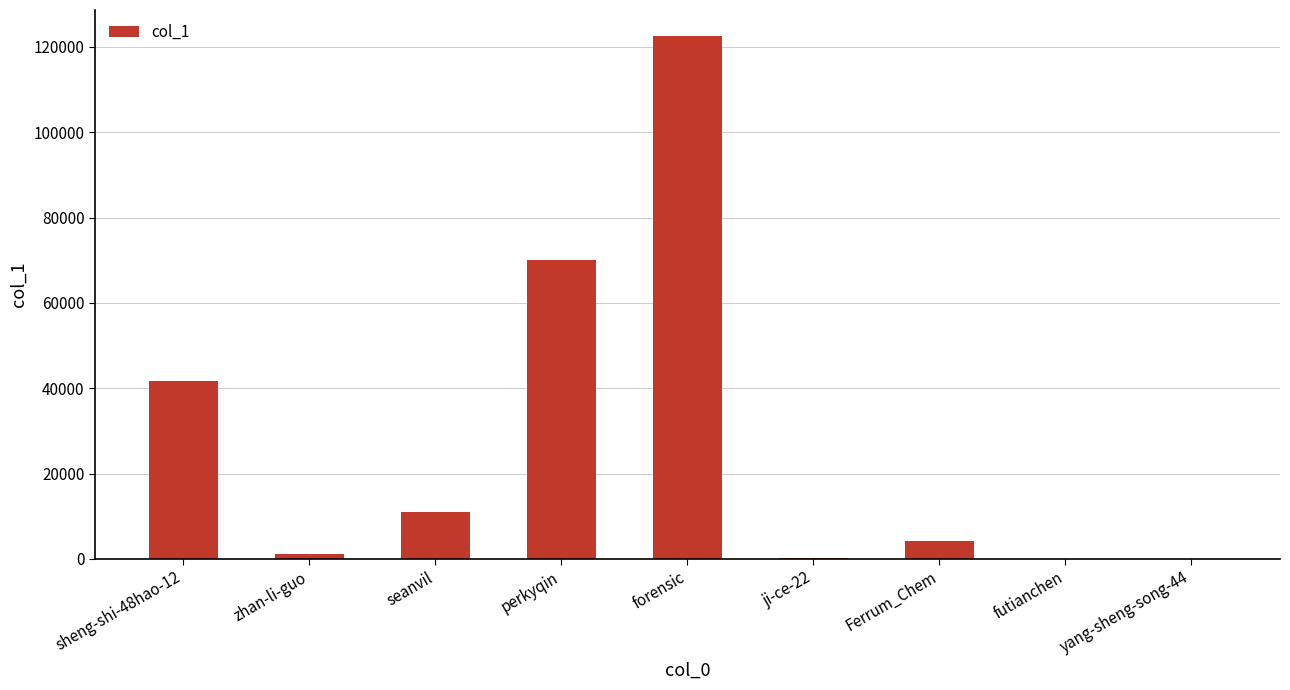

Where is the data nearest to the value 61285?

perkyqin